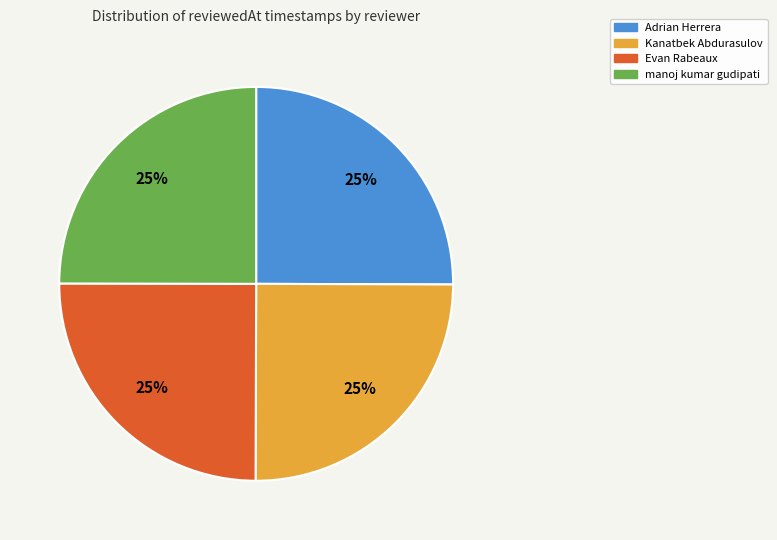

How many slices are in this pie chart?

4